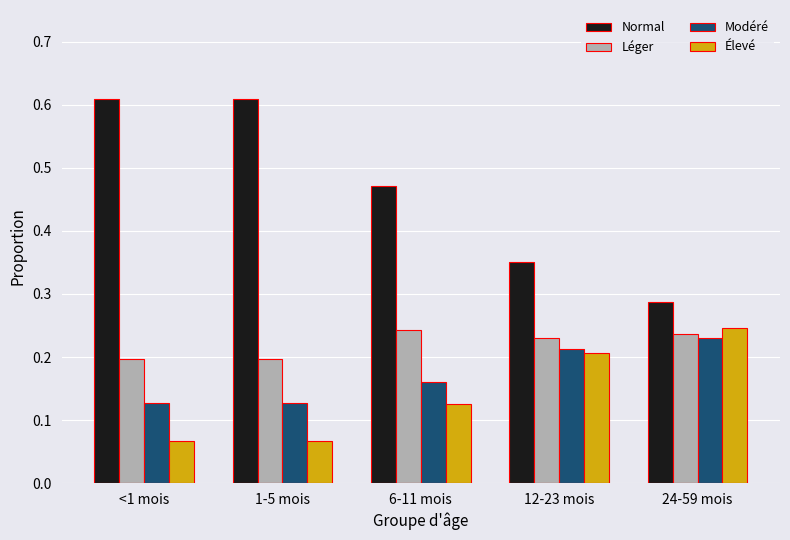

What are all the series names shown in the legend?

Normal, Léger, Modéré, Élevé